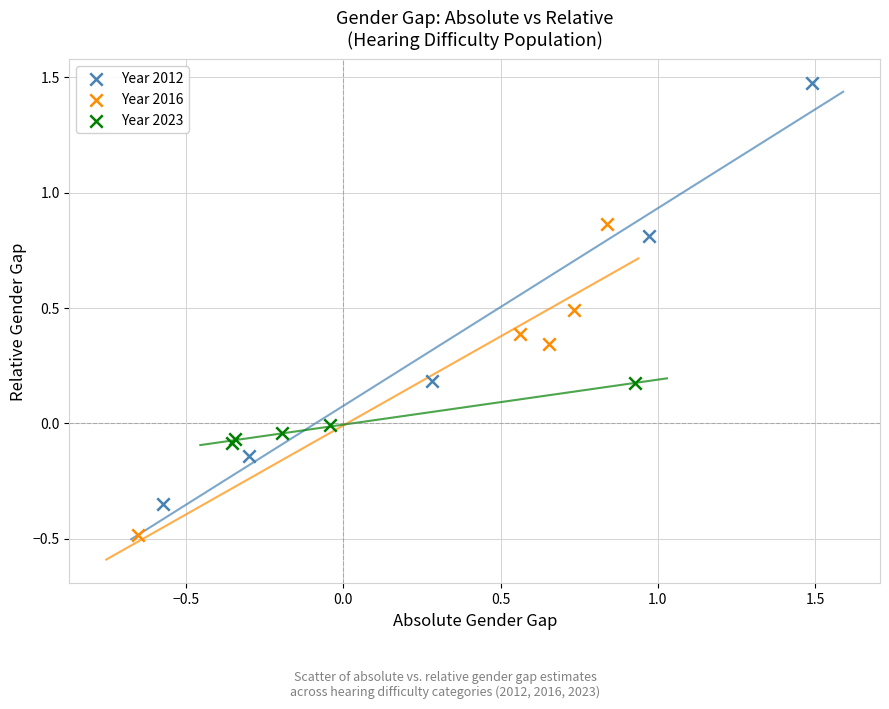

Which series has the widest spread of Y values?

Year 2012